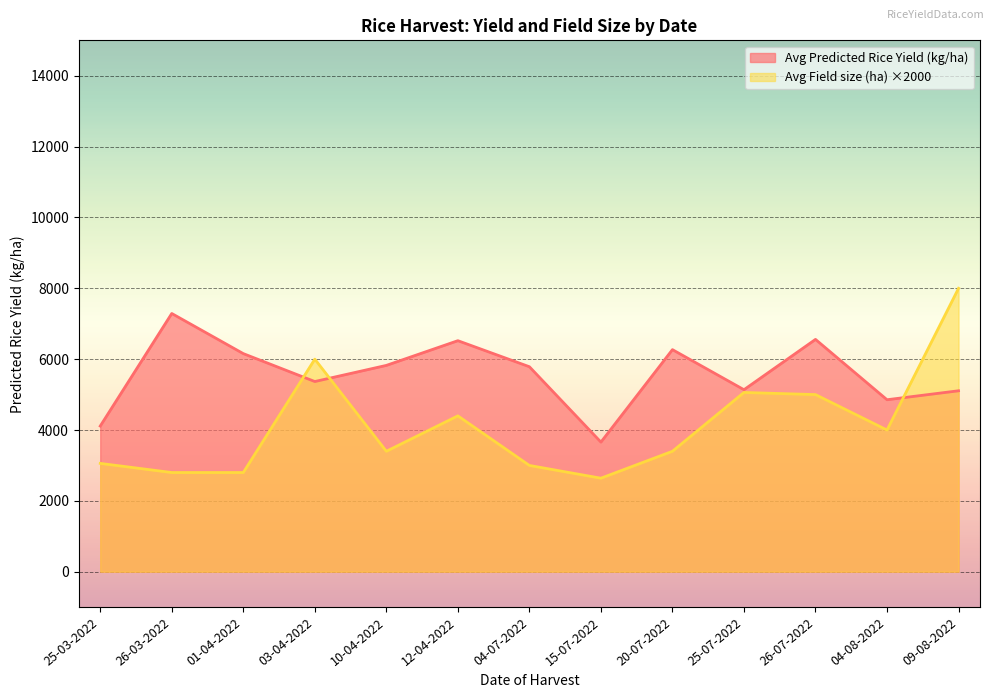

Where does the Avg Predicted Rice Yield (kg/ha) series first go above 5786?

26-03-2022